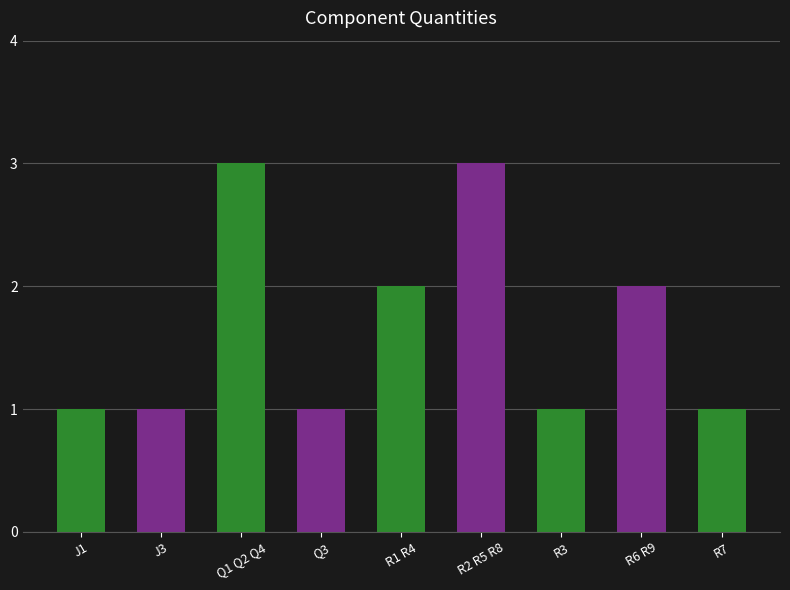

Count the number of data series in this chart.

1